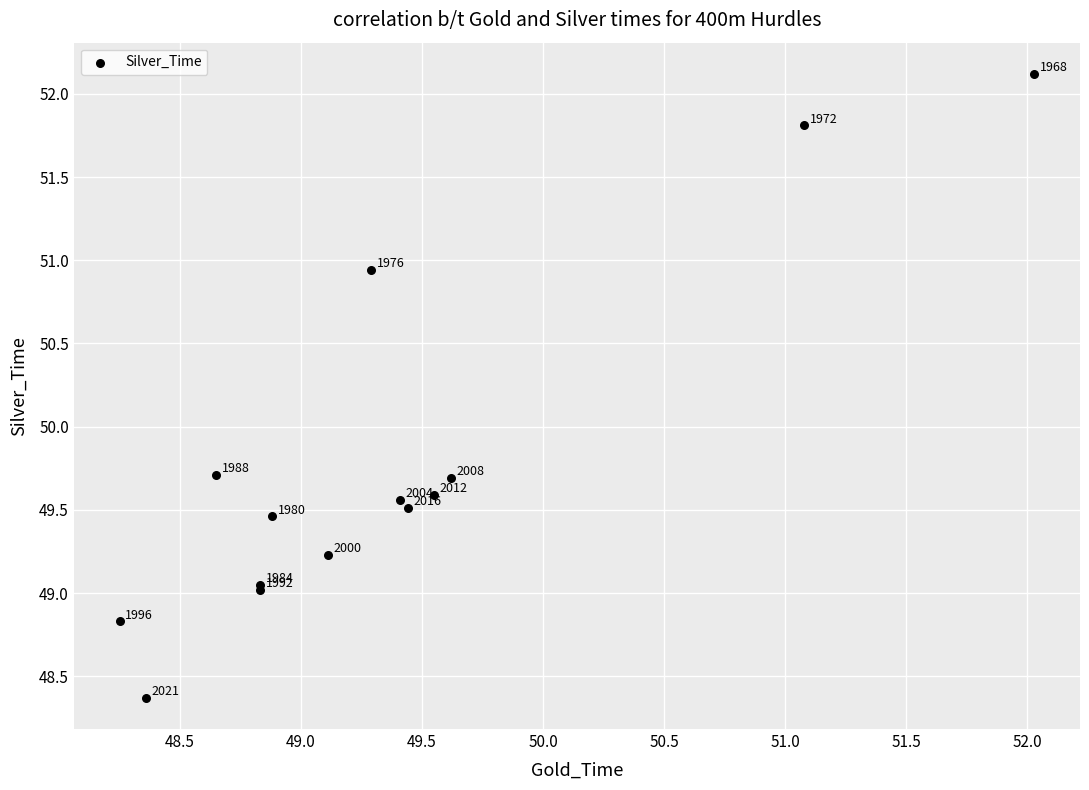

What Y value in the scatter plot is closest to 50?

49.7